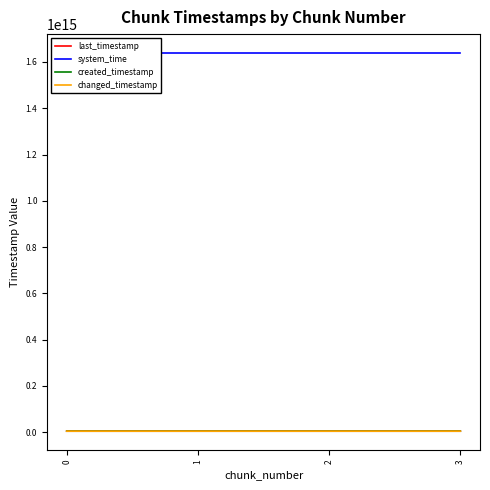

True or false: created_timestamp and changed_timestamp intersect in this chart.

False